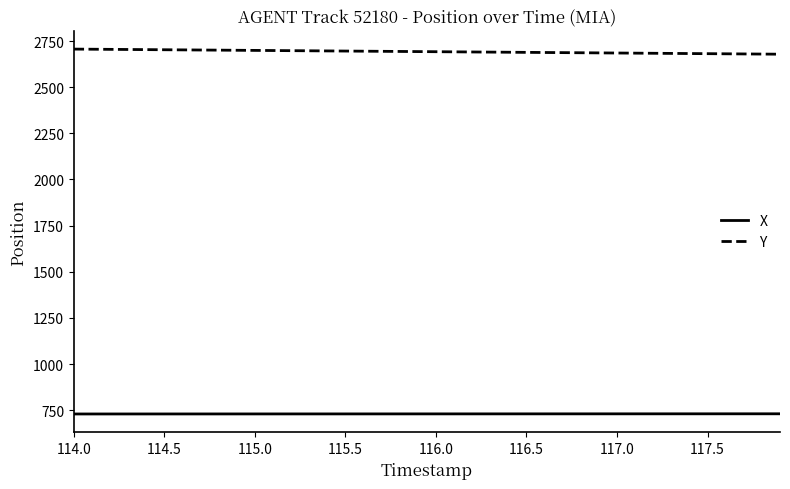

What is the maximum value for Y?

2706.4